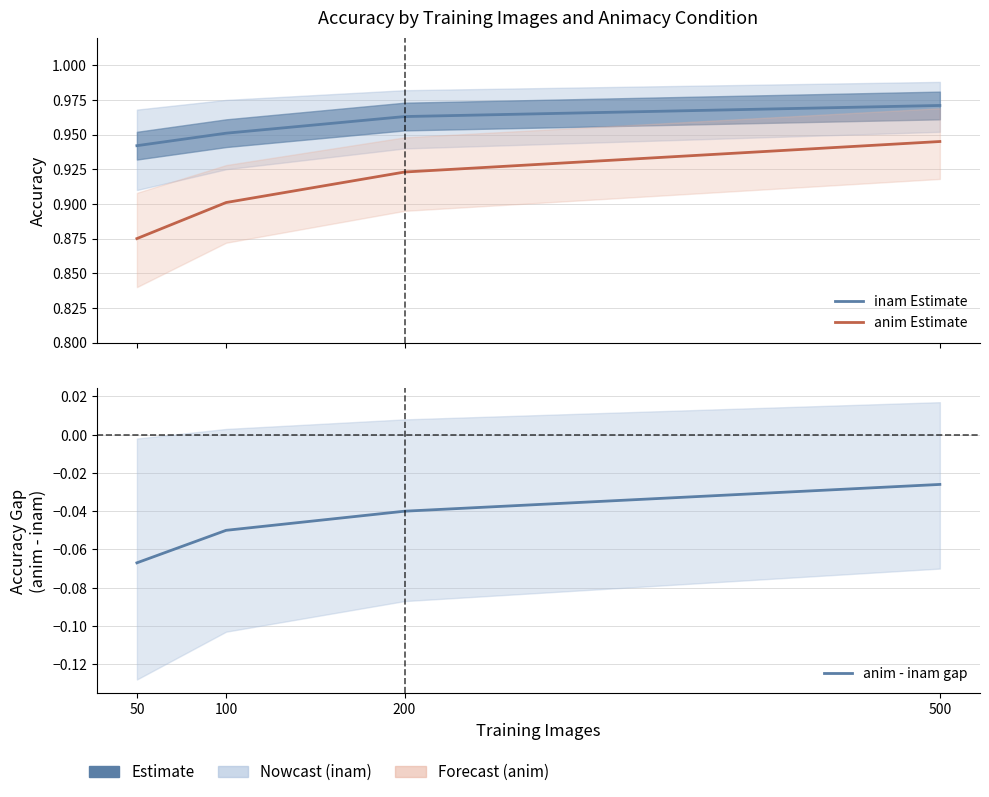

How many lines are shown in the chart?

3